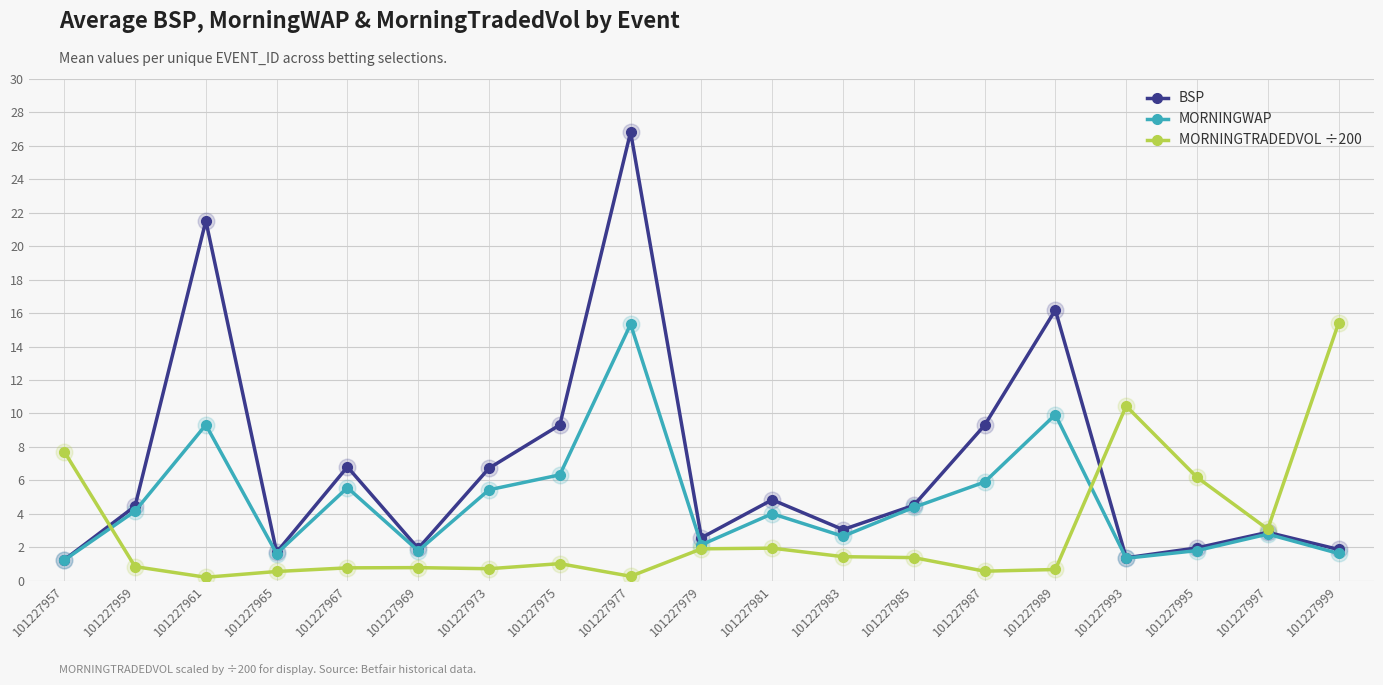

List the series in order of their overall mean, lowest first.

MORNINGTRADEDVOL ÷200, MORNINGWAP, BSP